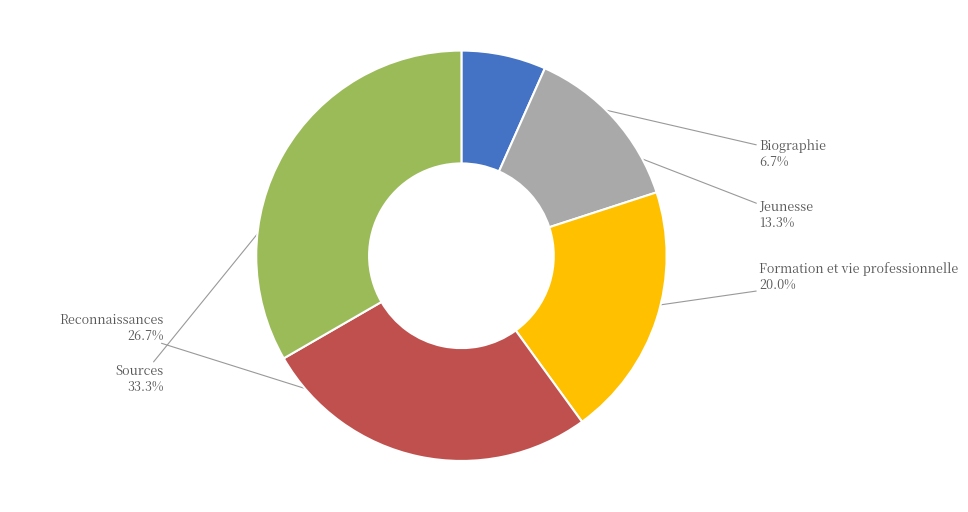

True or false: Reconnaissances accounts for 21% of the total.

False